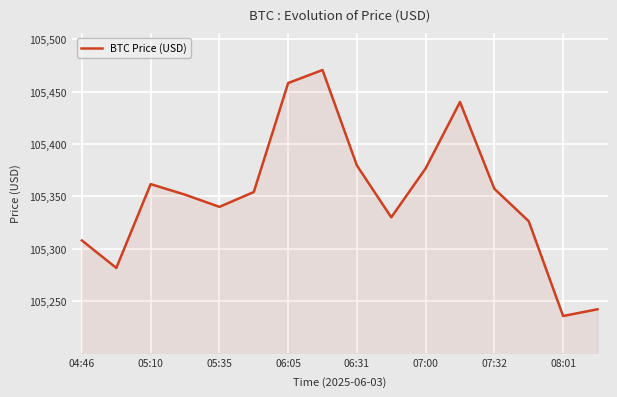

What is the minimum value shown in the chart?

105235.8